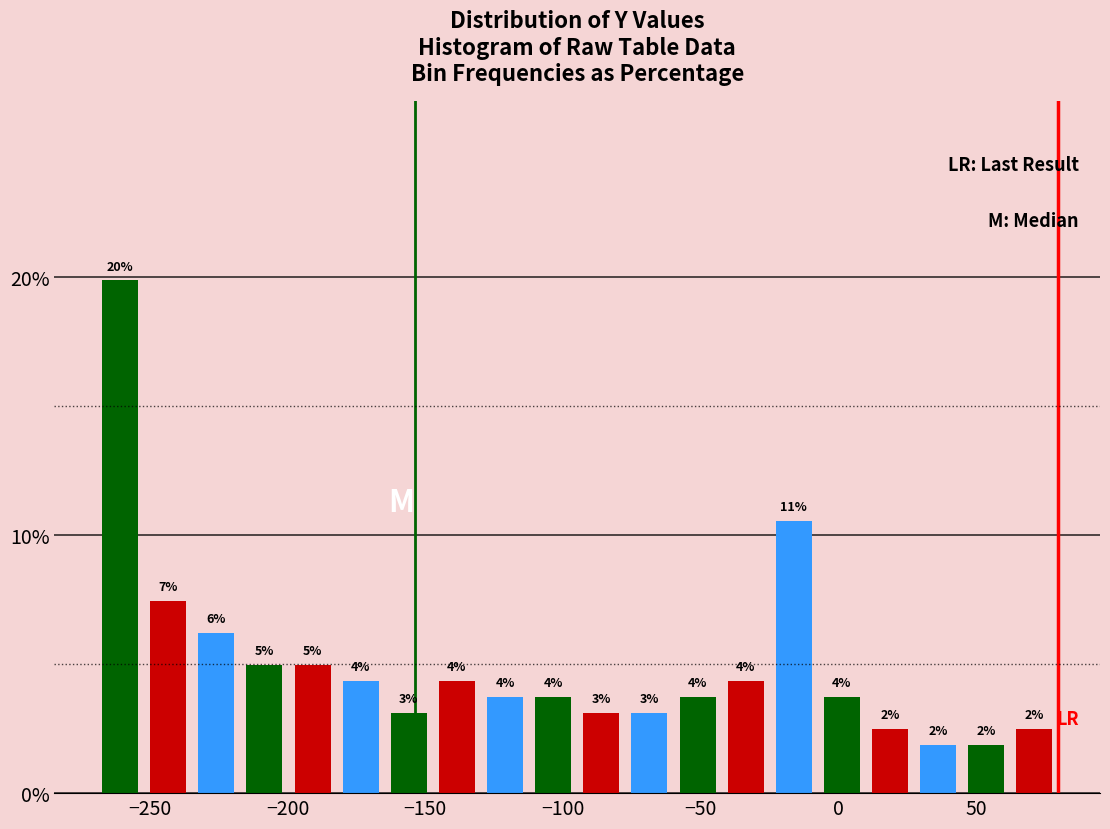

Around what value on the x-axis is the tallest bar? Give the approximate position of its centre, as read against the axis.

-260